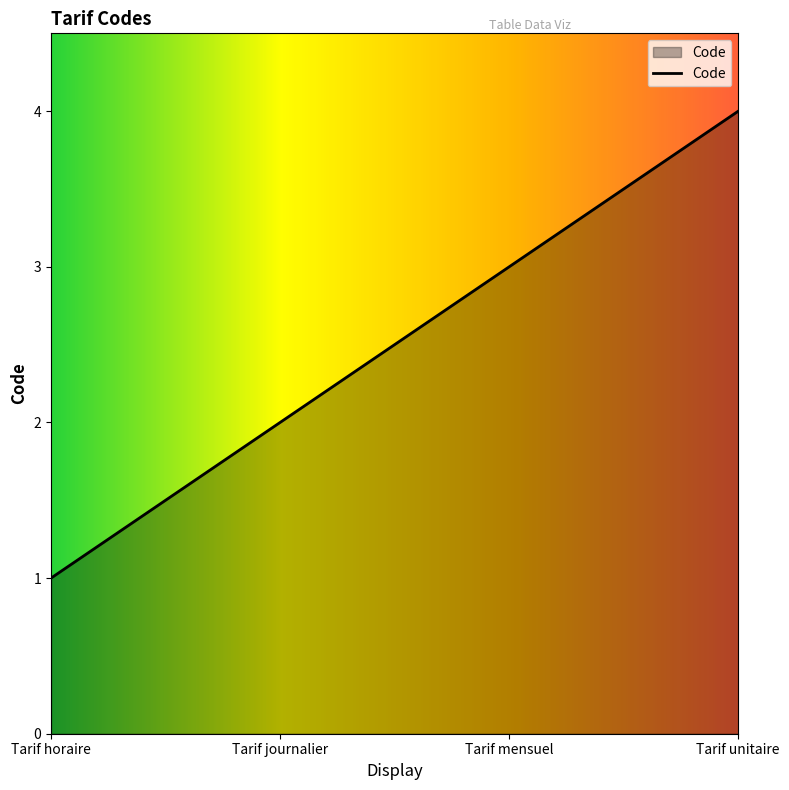

What is the sum of the values at Tarif unitaire and Tarif horaire?

5